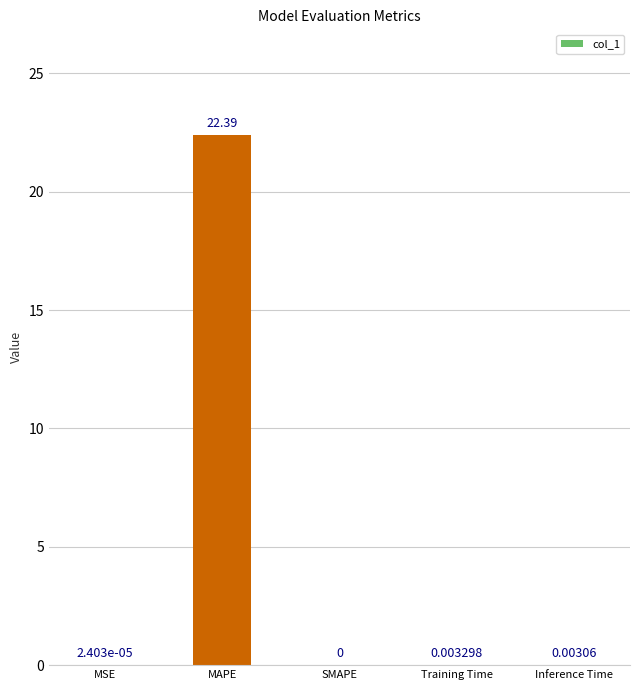

Are the bars horizontal?

No